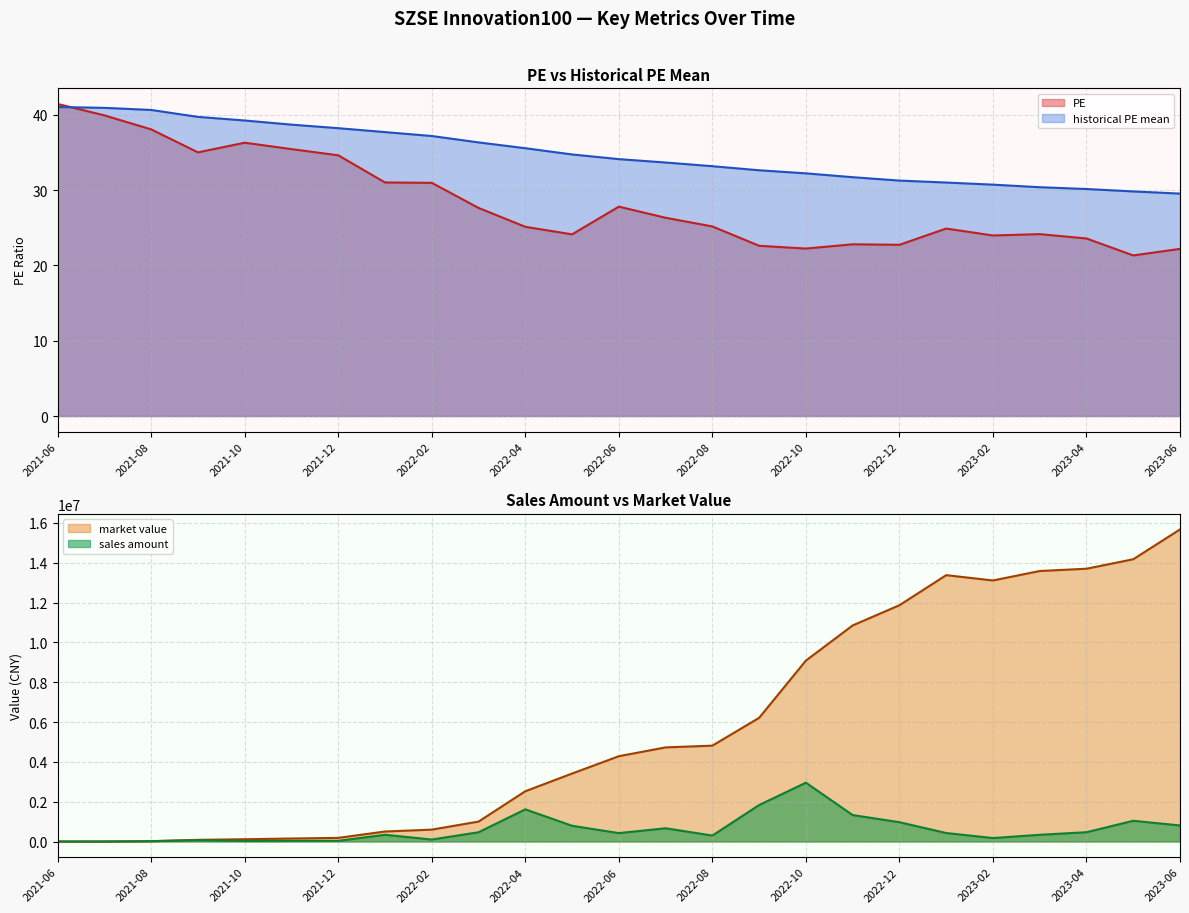

Read the PE value at 2022-08.

25.2